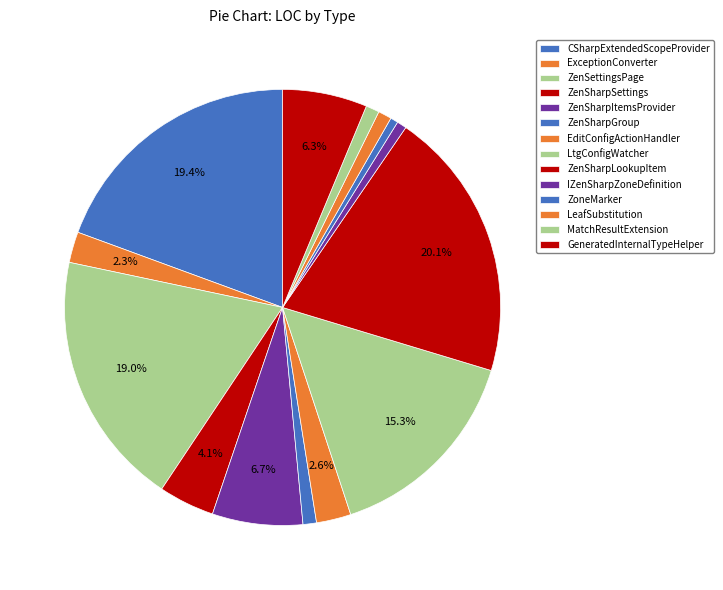

Count the number of slices in the pie.

14